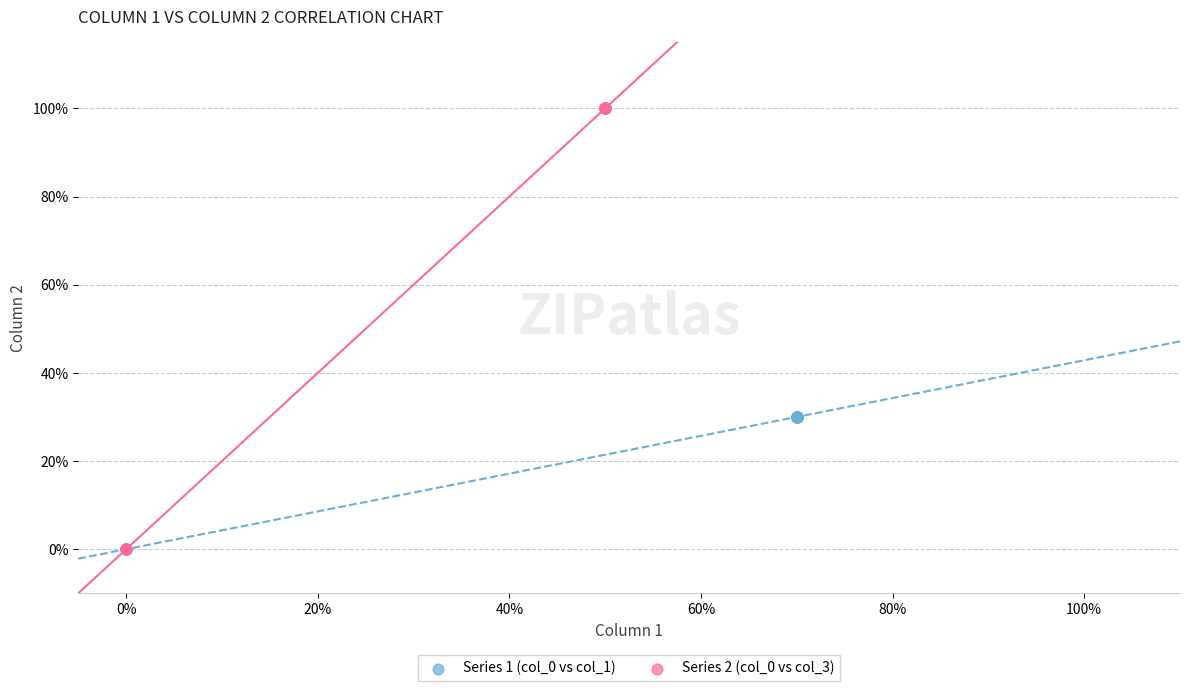

Which series reaches the maximum Y coordinate?

Series 2 (col_0 vs col_3)